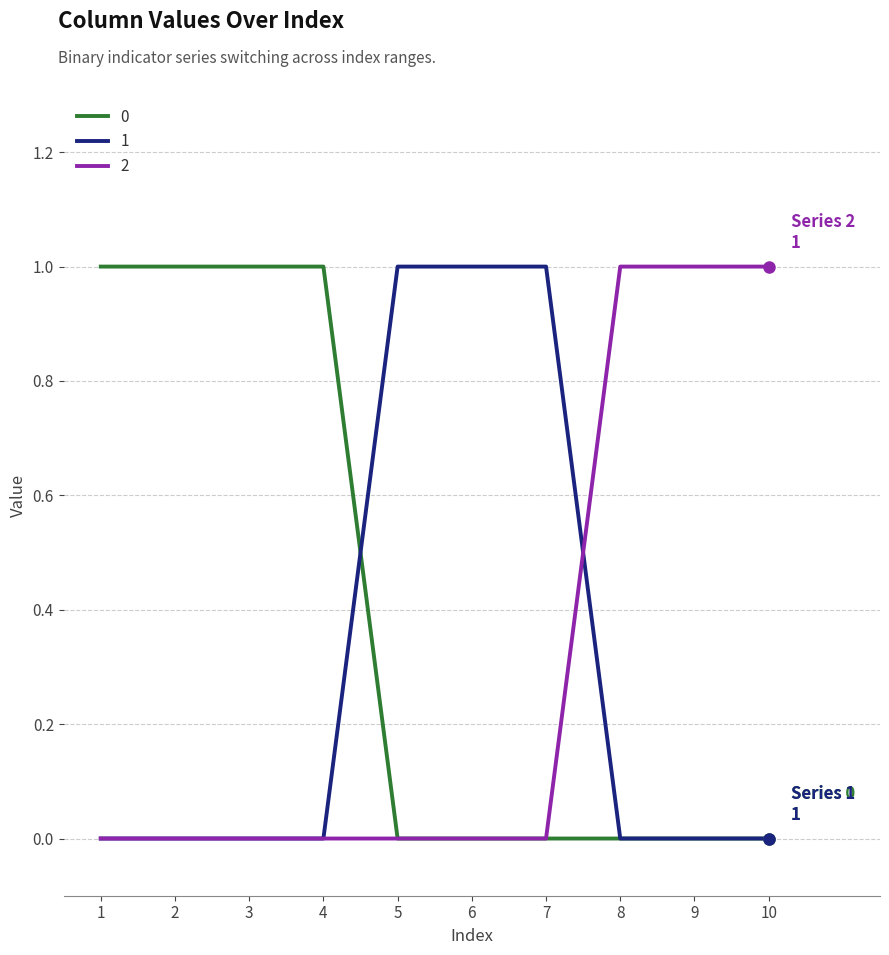

What is the sum of all 1 values?

3